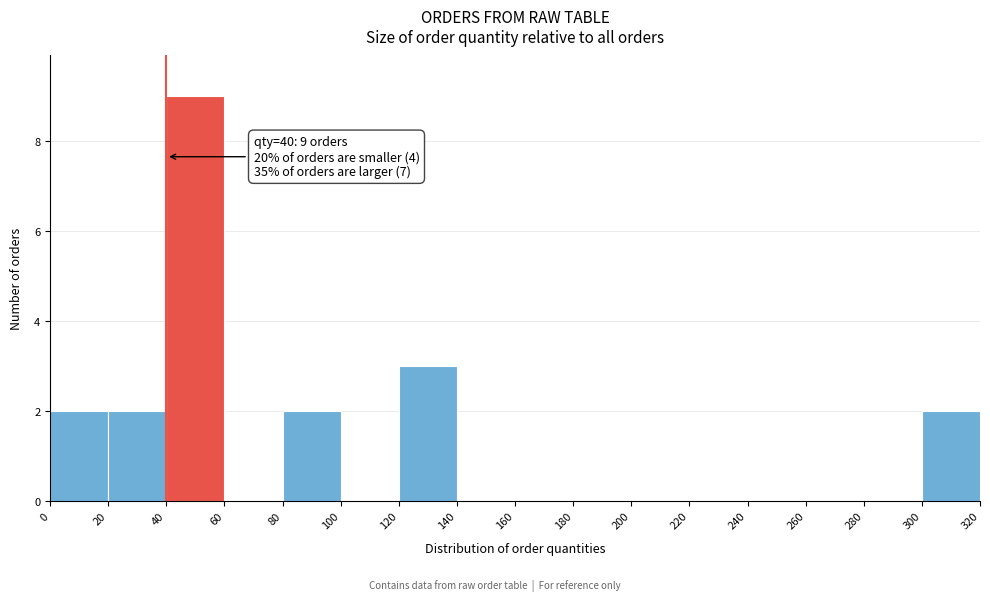

Over which range of the x-axis is the bar tallest?

40 to 60